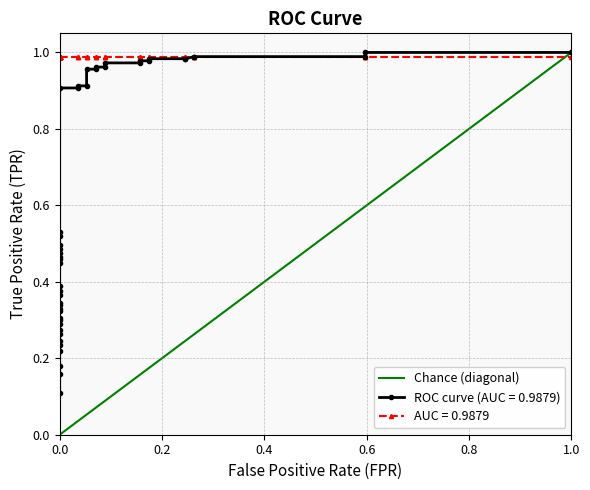

Between 0.2 and 0.0, which is larger?

0.2